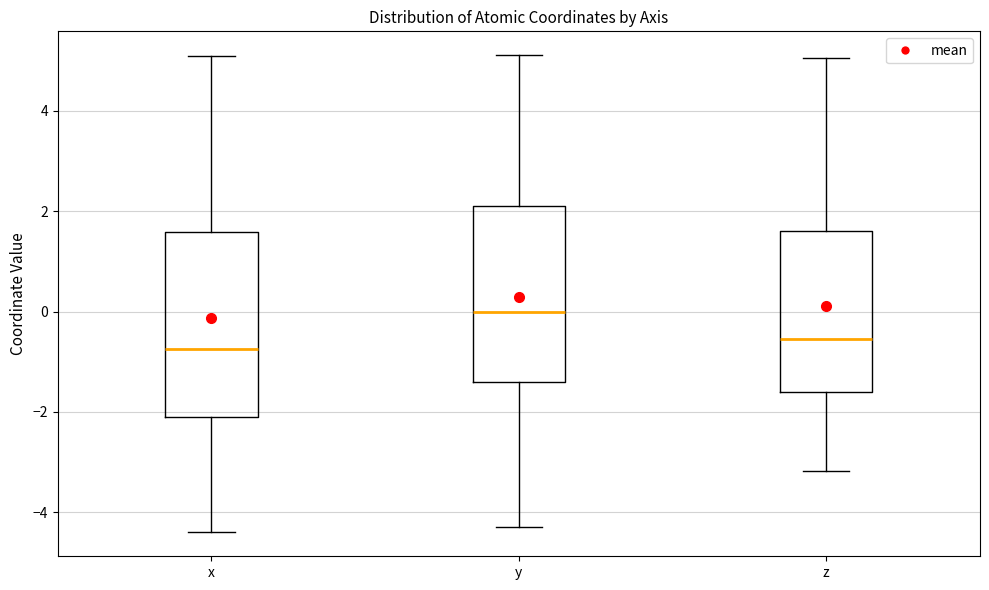

Reading left to right, read every box against the y-axis: the position of its median line, the range the box covers, and the ends of its whiskers. The values are not printed on the chart, so give them approximately, as read against the axis.

x: median -0.8, box -2.2 to 1.6, whiskers -4.4 to 5.0
y: median 0.0, box -1.4 to 2.2, whiskers -4.2 to 5.2
z: median -0.6, box -1.6 to 1.6, whiskers -3.2 to 5.0